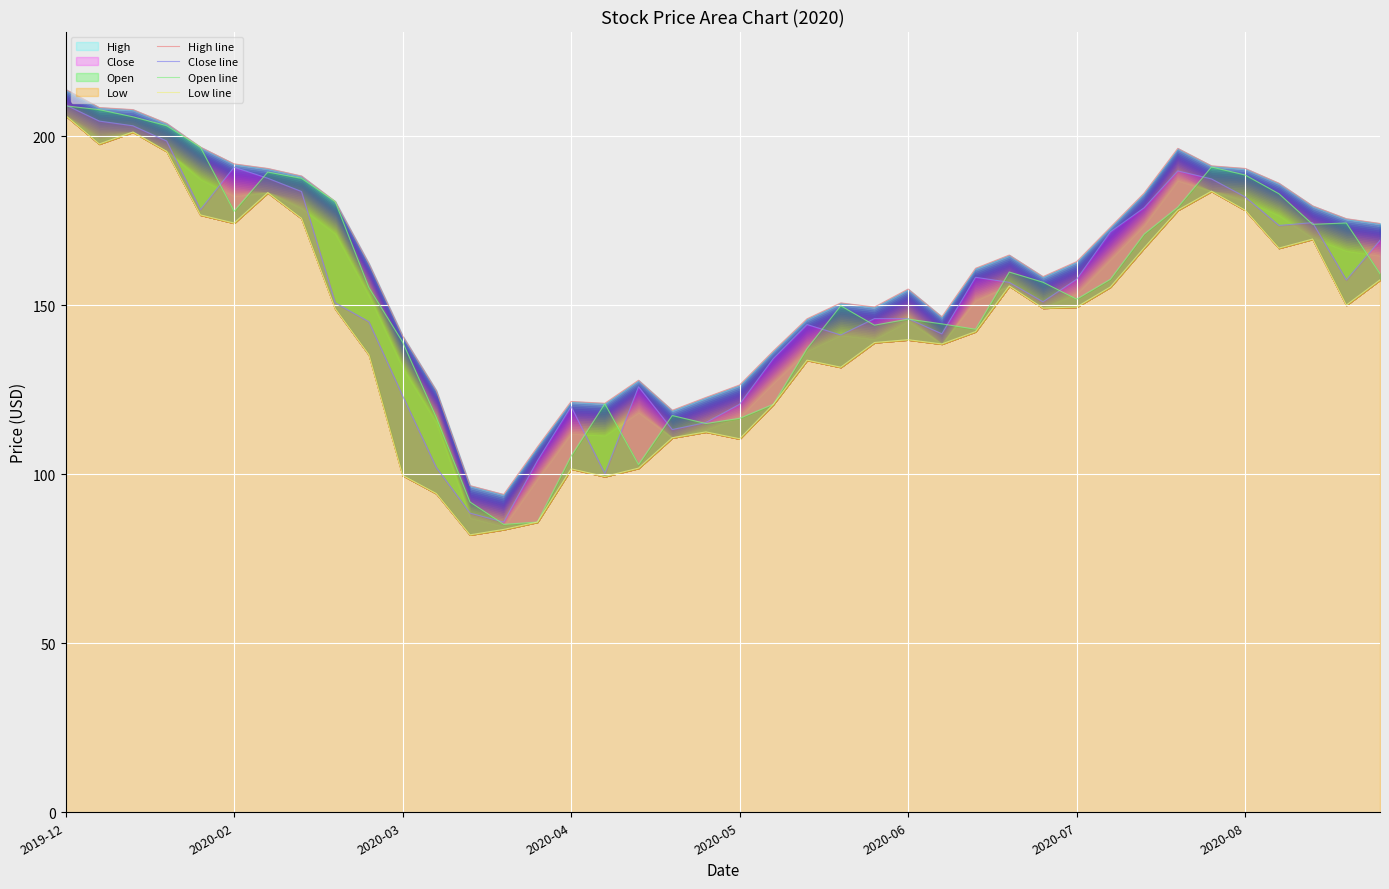

What is the value of the Low line point at the 26th from the left?

139.9